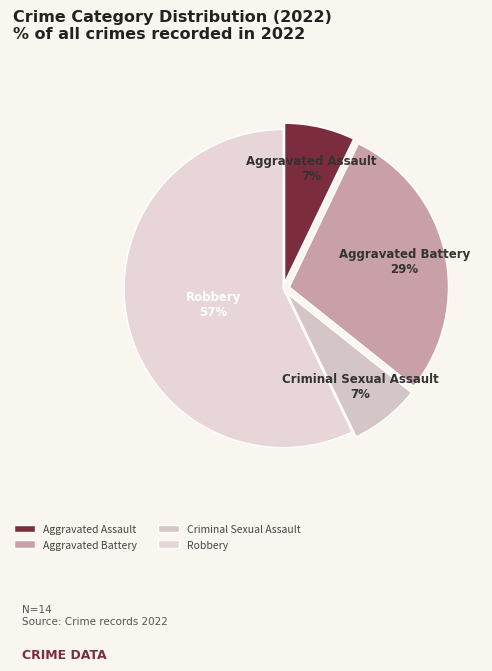

Which has a higher value, Robbery or Aggravated Assault?

Robbery